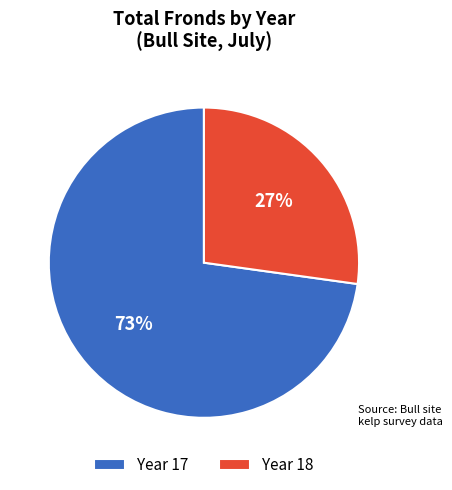

Rank the categories by value from lowest to highest.

Year 18, Year 17